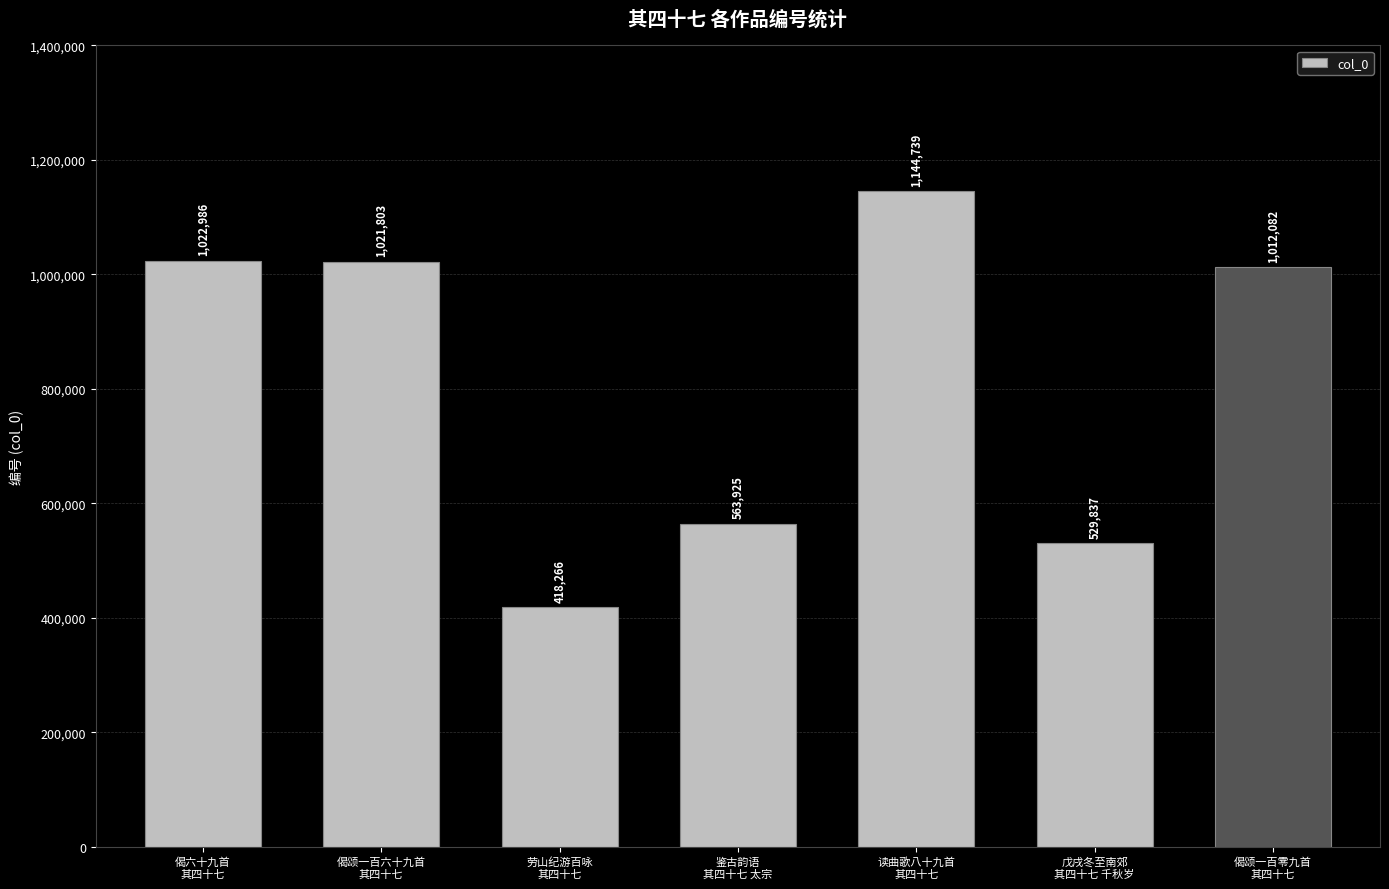

The chart shows a value of 1144739 at 读曲歌八十九首
其四十七. True or false?

True